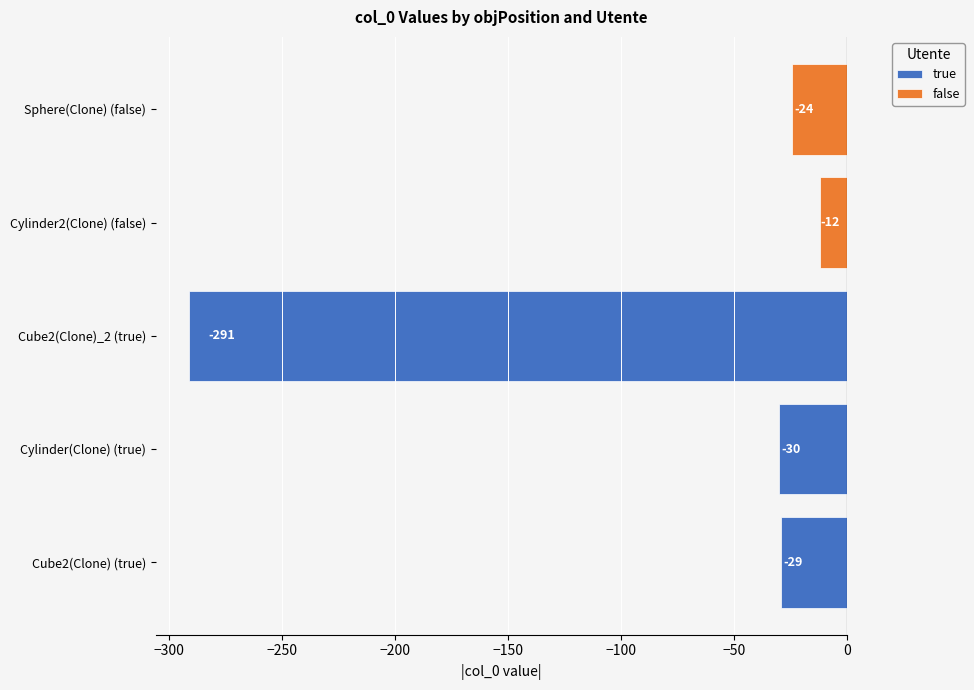

True or false: true has a value of -98 at Cube2(Clone)_2 (true).

False